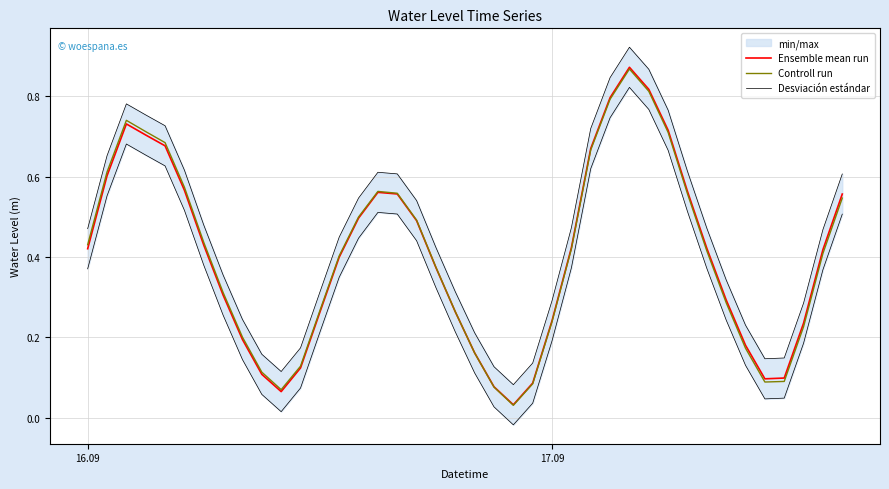

Which series has the widest spread of values?

Ensemble mean run